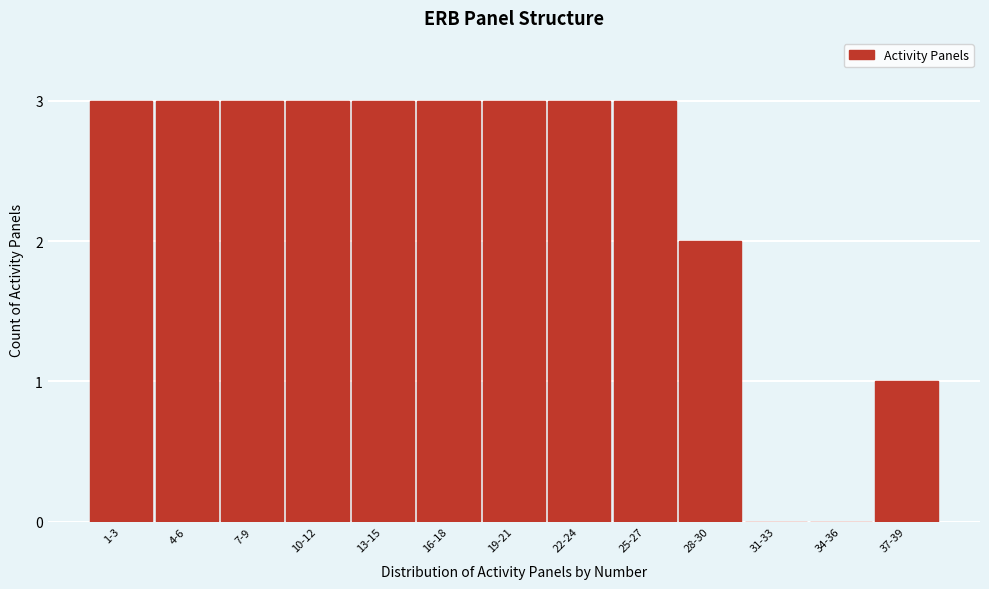

Reading right to left, transcribe all the data shown in this chart.

37-39=1	34-36=0	31-33=0	28-30=2	25-27=3	22-24=3	19-21=3	16-18=3	13-15=3	10-12=3	7-9=3	4-6=3	1-3=3